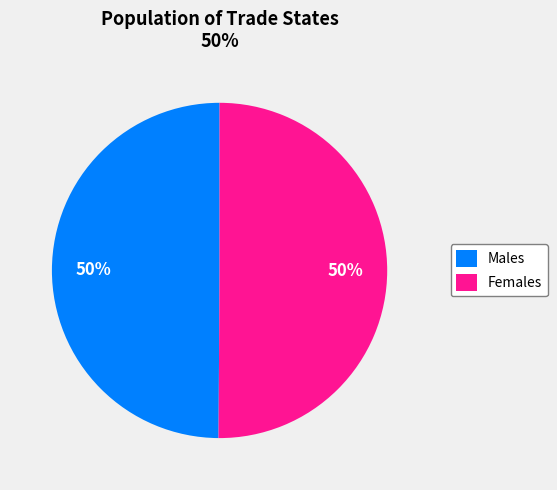

How many segments does this pie chart have?

2